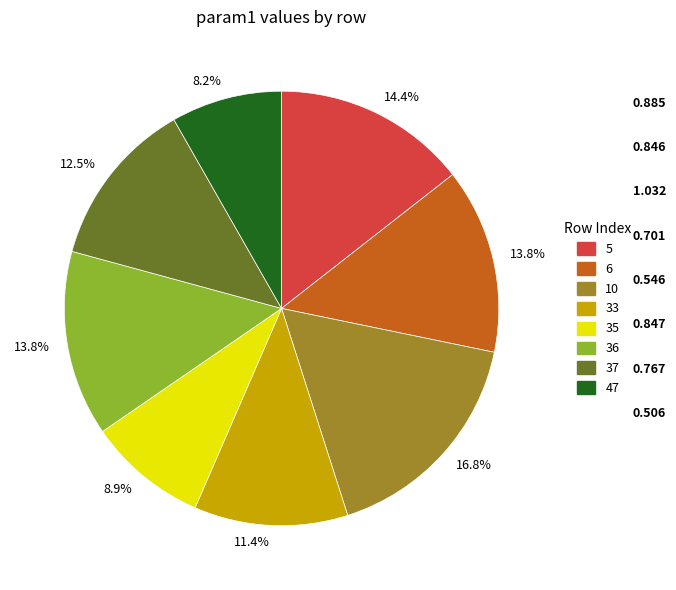

Does any single category account for the majority?

No